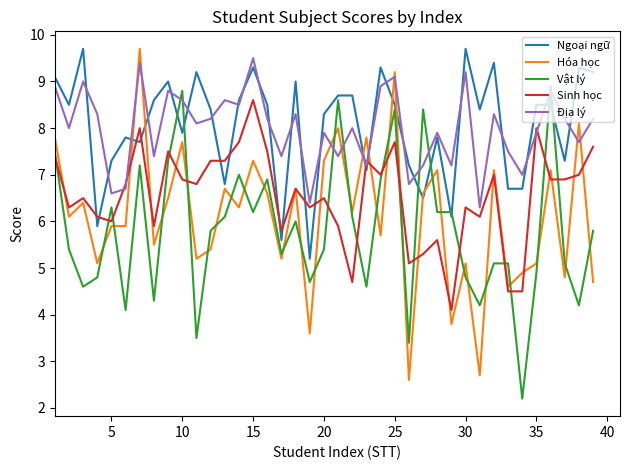

How many times do Địa lý and Sinh học cross each other?

6